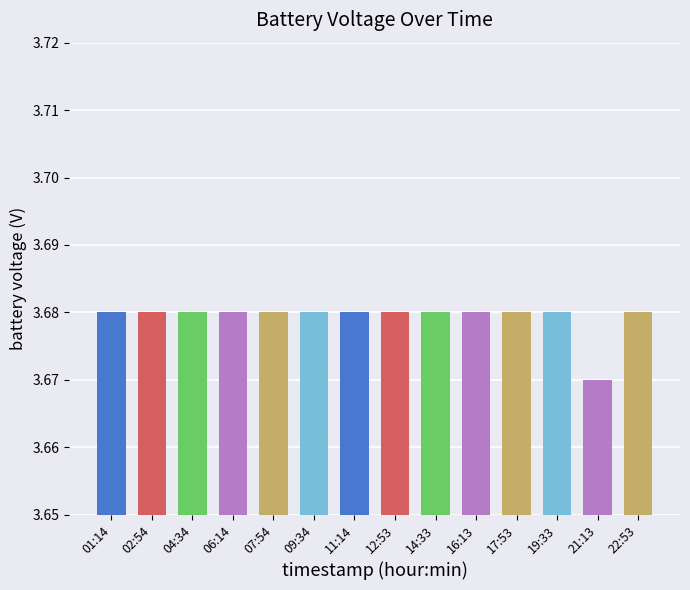

How many series are shown in this chart?

1